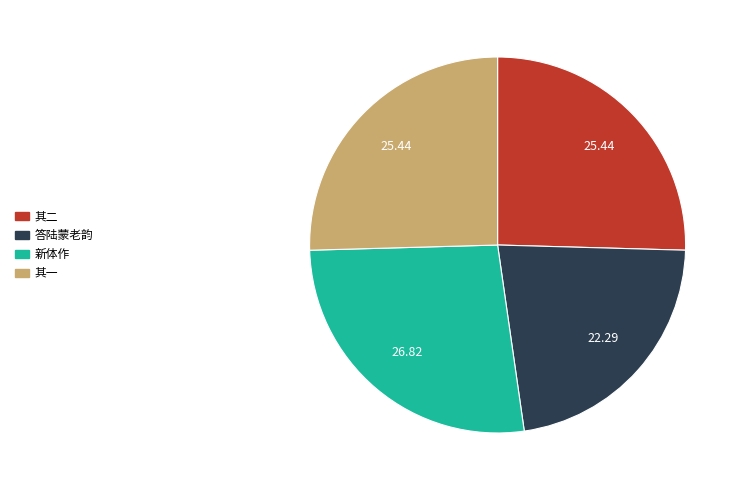

Does any single category account for the majority?

No